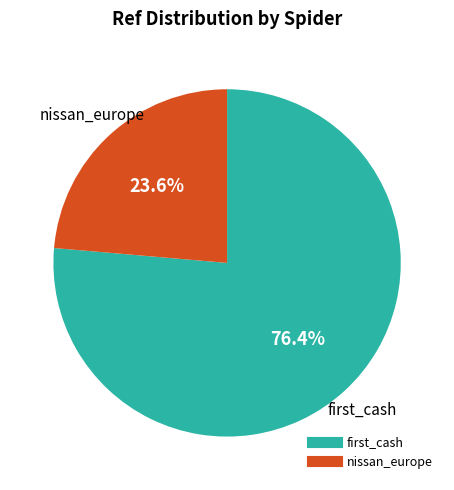

What percentage is the first_cash slice, to the nearest percent?

76%